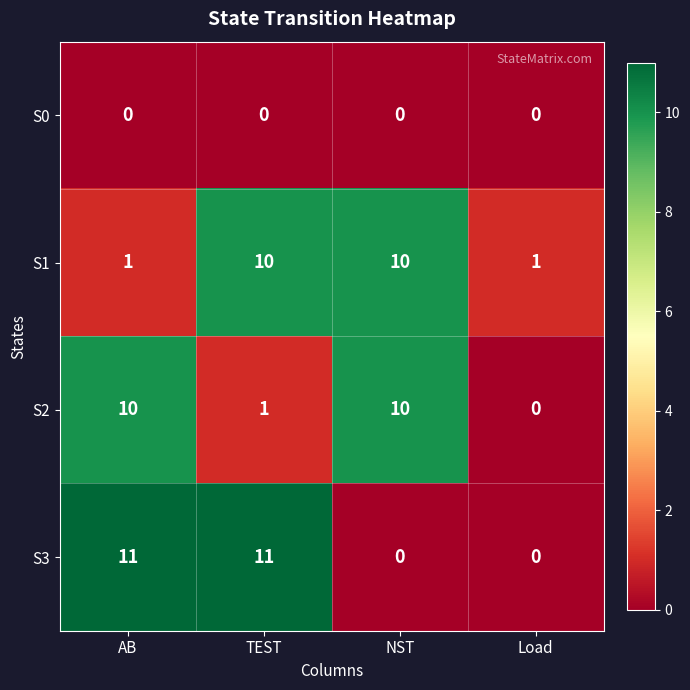

Which series has the largest range (max minus min)?

S3